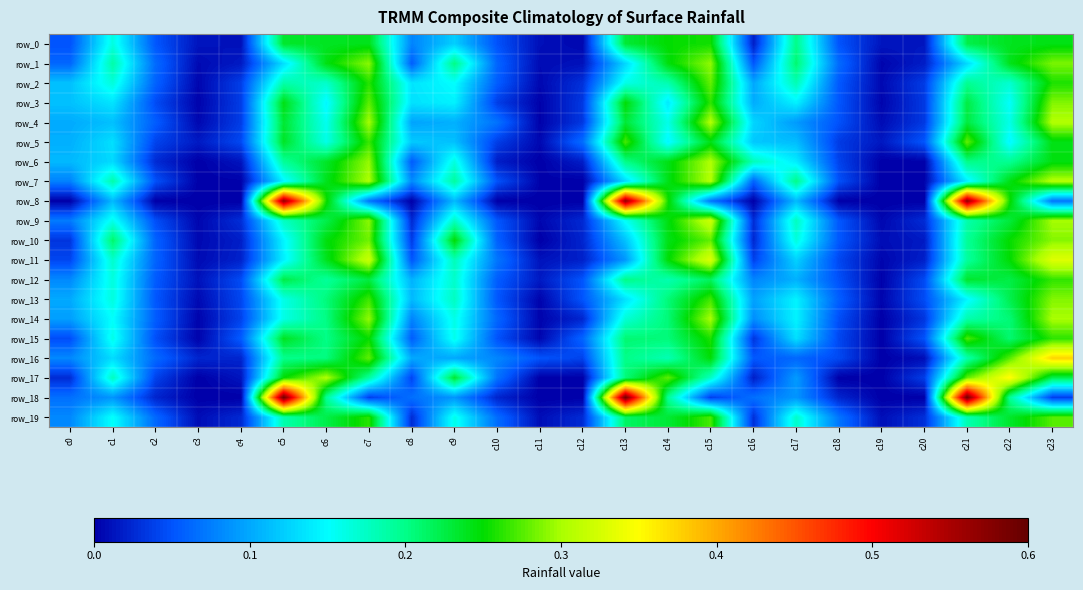

At how many categories does at least one series exceed 0?

24